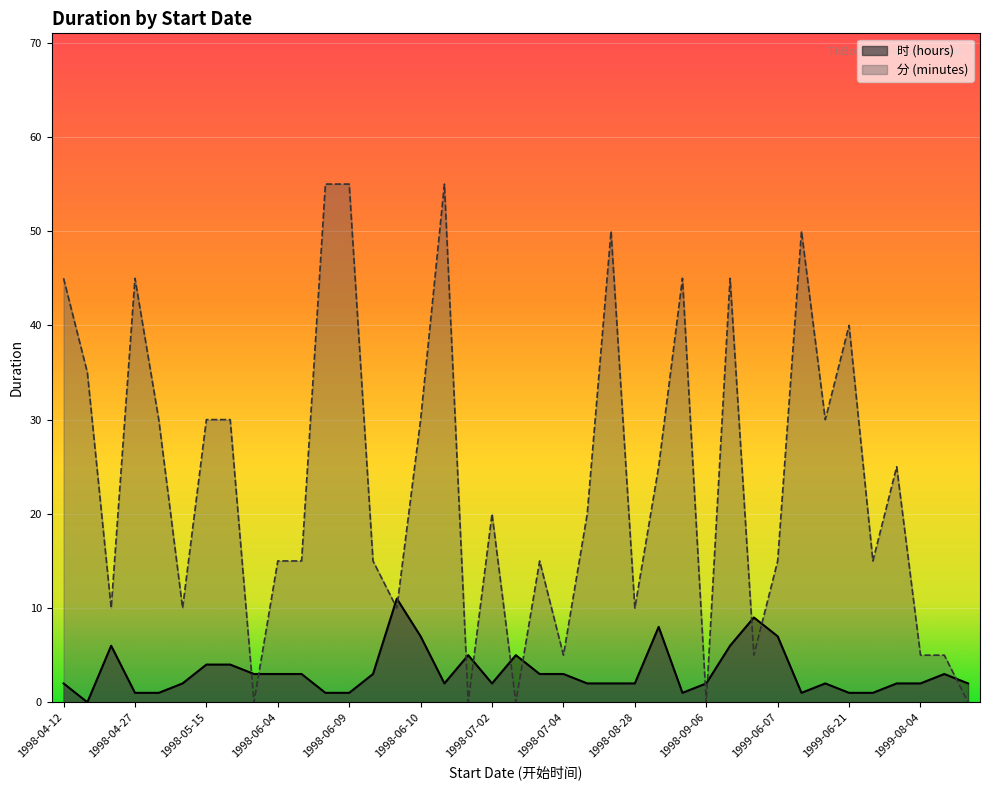

Is the value of 分 (minutes) at 1998-06-11 greater than the value of 时 (hours) at 1999-06-20?

Yes